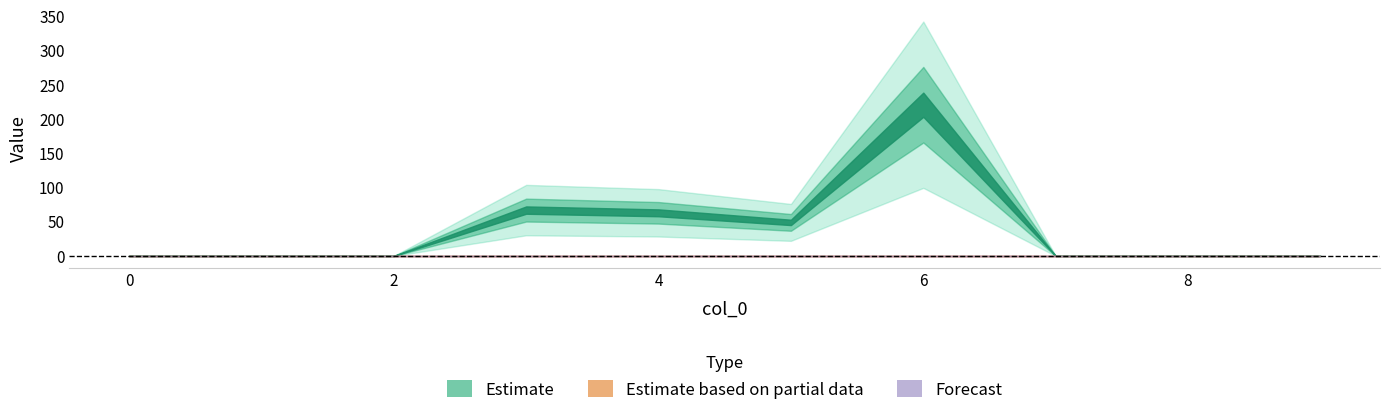

Reading left to right, transcribe all the data shown in this chart.

1: 0	0	0	67	63	49	221	0	0	0
2: 0	0	0	0	0	0	0	0	0	0
3: 0	0	0	0	0	0	0	0	0	0
4: 0	0	0	0	0	0	0	0	0	0
5: 0	0	0	0	0	0	0	0	0	0
6: 0	0	0	0	0	0	0	0	0	0